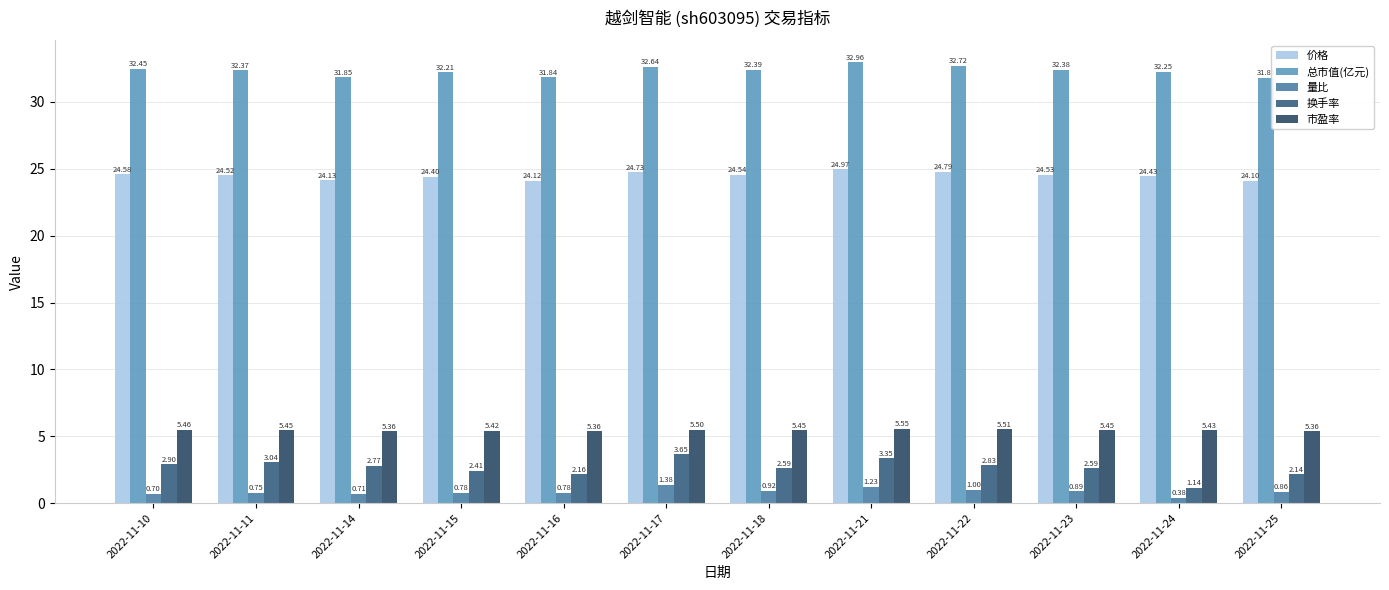

What value does the 价格 series have at 2022-11-14?

24.1